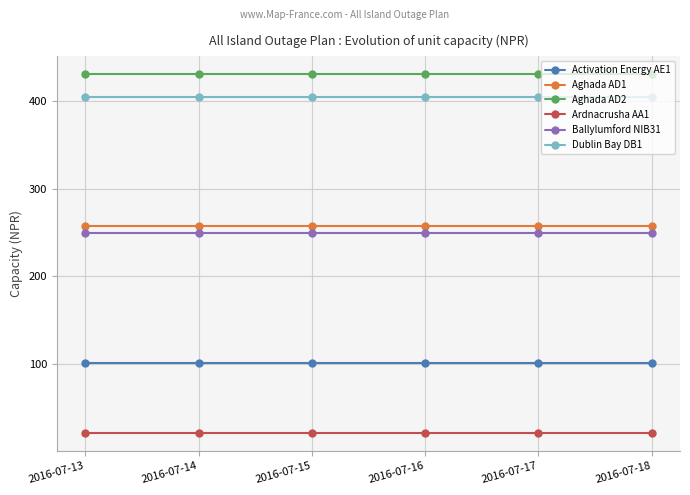

Reading left to right, what are all the values shown in this chart?

Activation Energy AE1: 101	101	101	101	101	101
Aghada AD1: 258	258	258	258	258	258
Aghada AD2: 431	431	431	431	431	431
Ardnacrusha AA1: 21	21	21	21	21	21
Ballylumford NIB31: 249	249	249	249	249	249
Dublin Bay DB1: 405	405	405	405	405	405